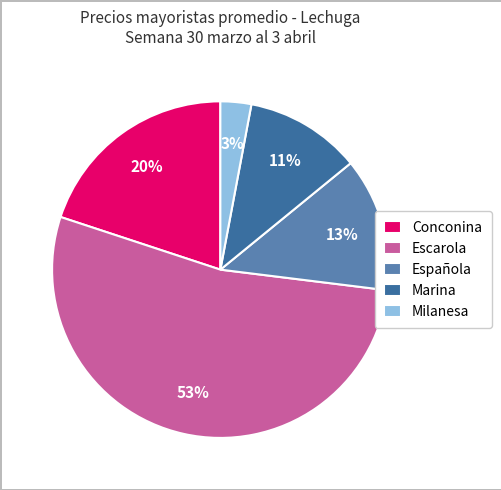

Which has a higher value, Marina or Española?

Española